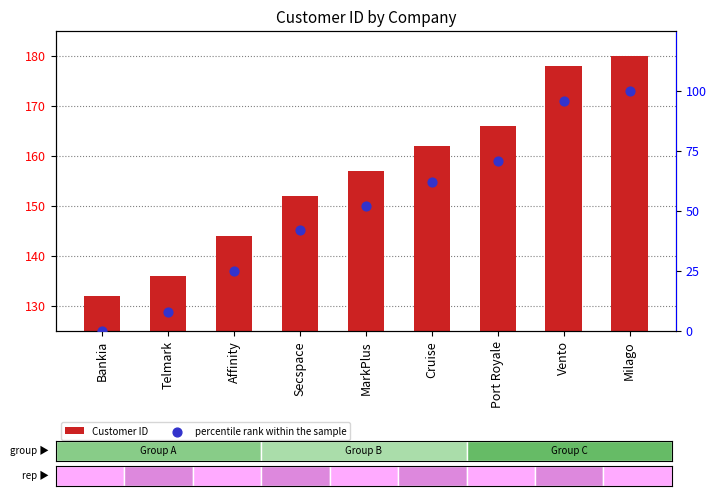

Which series reaches the maximum Y coordinate?

Customer ID